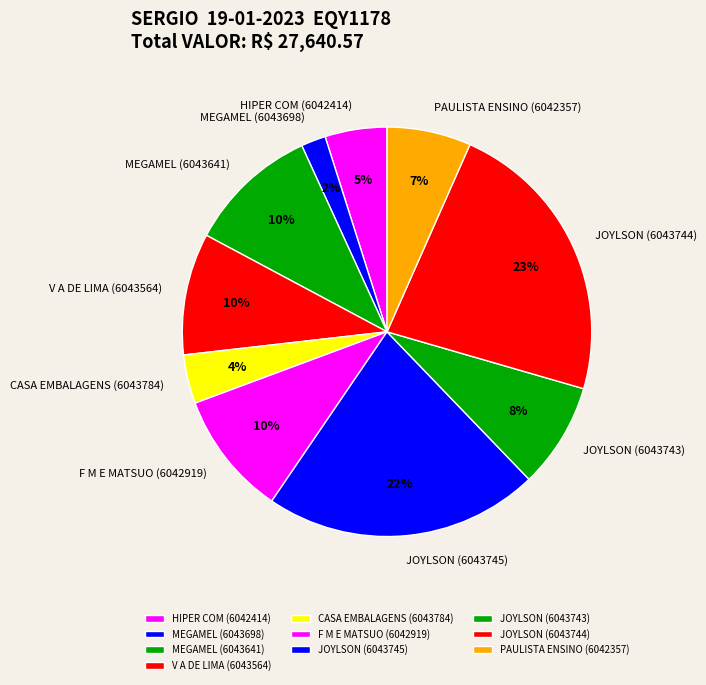

Which has a higher value, CASA EMBALAGENS (6043784) or MEGAMEL (6043698)?

CASA EMBALAGENS (6043784)